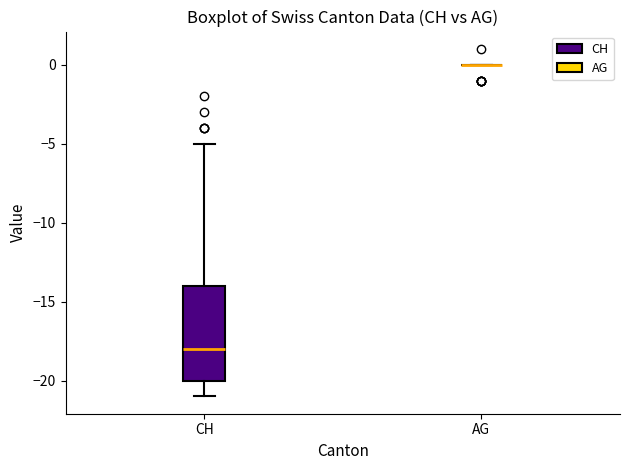

Reading left to right, read every box against the y-axis: the position of its median line, the range the box covers, and the ends of its whiskers. The values are not printed on the chart, so give them approximately, as read against the axis.

CH: median -18, box -20 to -14, whiskers -21 to -5
AG: box collapsed to a line at 0, whiskers 0 to 0